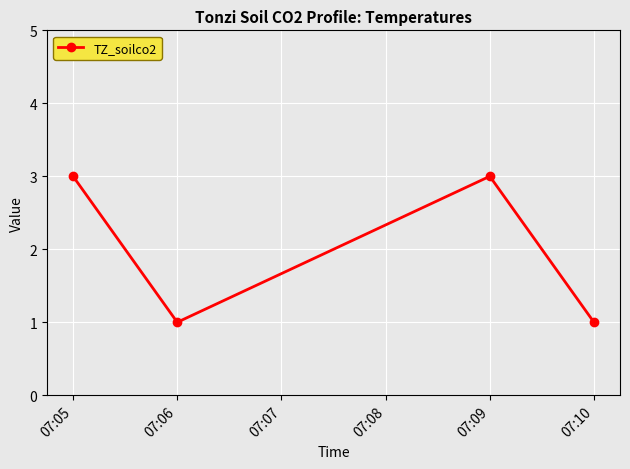

Is it true that the value at 07:06 is 1?

True